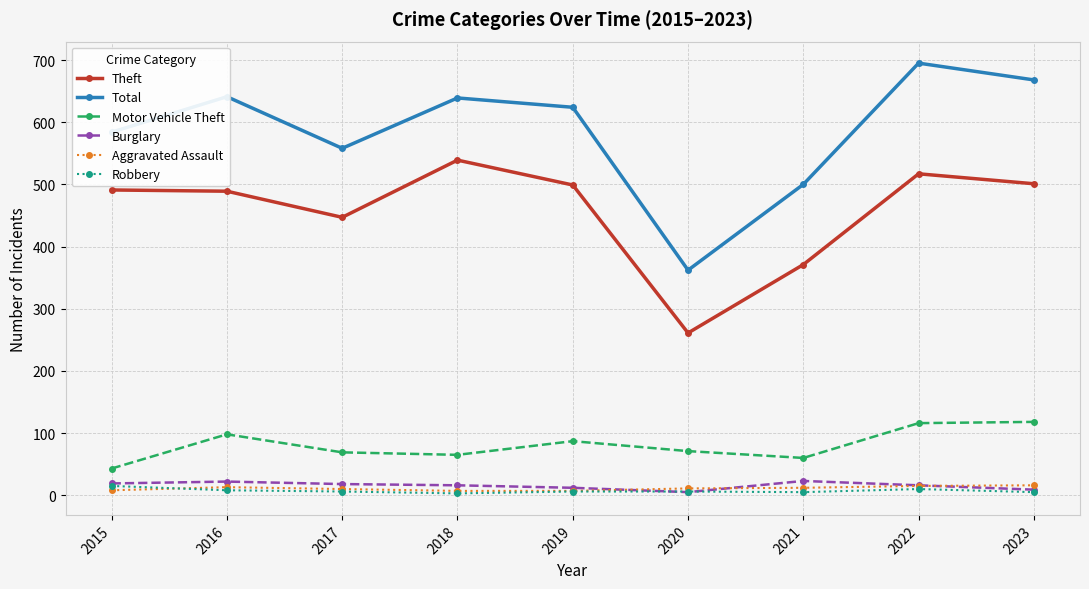

What is the value of the Robbery point at the 9th from the left?

5